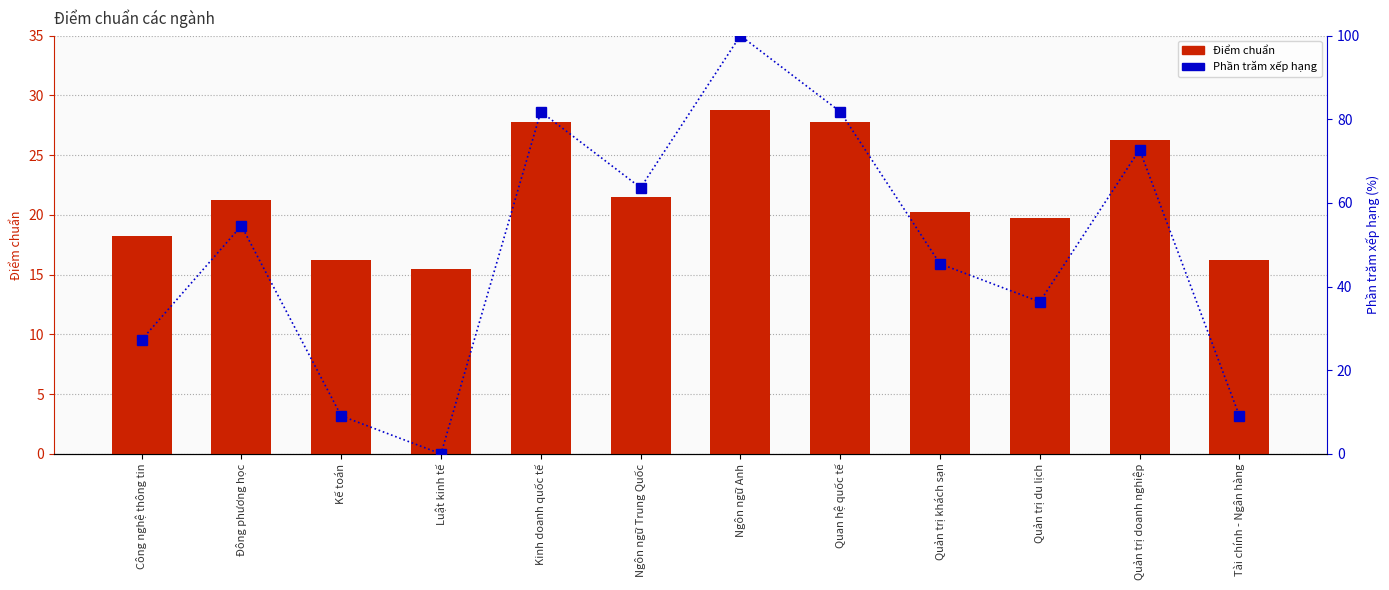

How many groups of bars are there?

12